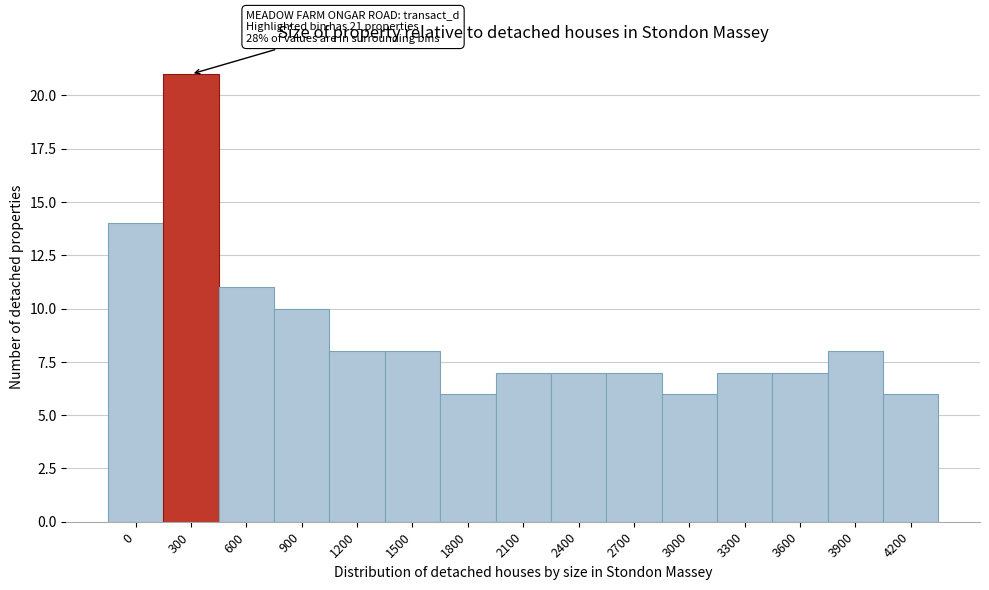

Reading left to right, list all the values displayed in this chart.

14	21	11	10	8	8	6	7	7	7	6	7	7	8	6